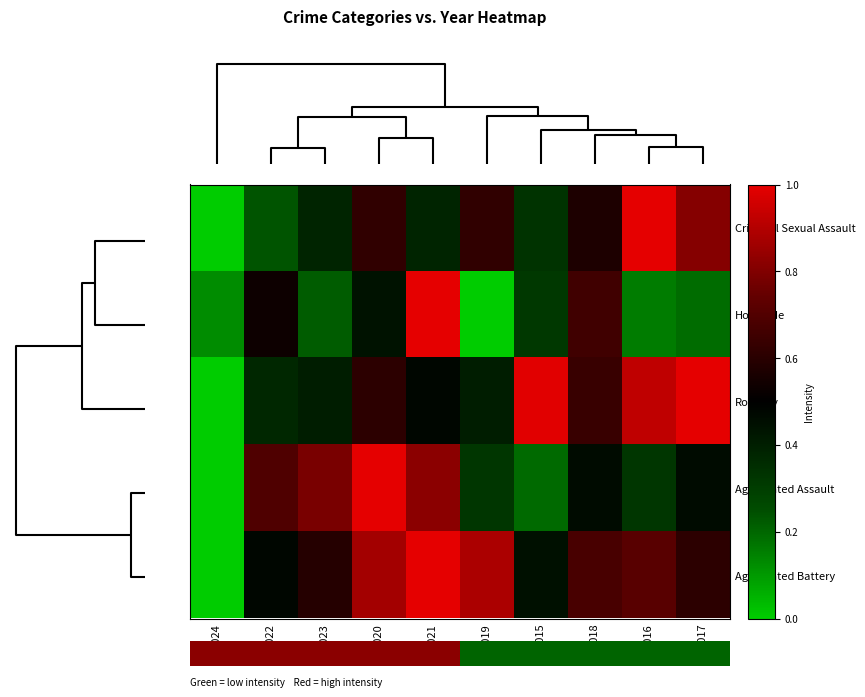

Reading left to right, list all the values displayed in this chart.

Criminal Sexual Assault: 2024=0.0	2022=0.2	2023=0.4	2020=0.6	2021=0.4	2019=0.6	2015=0.3	2018=0.6	2016=1.0	2017=0.8
Homicide: 2024=0.1	2022=0.5	2023=0.2	2020=0.4	2021=1.0	2019=0.0	2015=0.3	2018=0.7	2016=0.2	2017=0.2
Robbery: 2024=0.0	2022=0.4	2023=0.4	2020=0.6	2021=0.5	2019=0.4	2015=1.0	2018=0.6	2016=0.9	2017=1.0
Aggravated Assault: 2024=0.0	2022=0.7	2023=0.8	2020=1.0	2021=0.8	2019=0.3	2015=0.2	2018=0.5	2016=0.3	2017=0.5
Aggravated Battery: 2024=0.0	2022=0.5	2023=0.6	2020=0.9	2021=1.0	2019=0.9	2015=0.4	2018=0.7	2016=0.7	2017=0.6